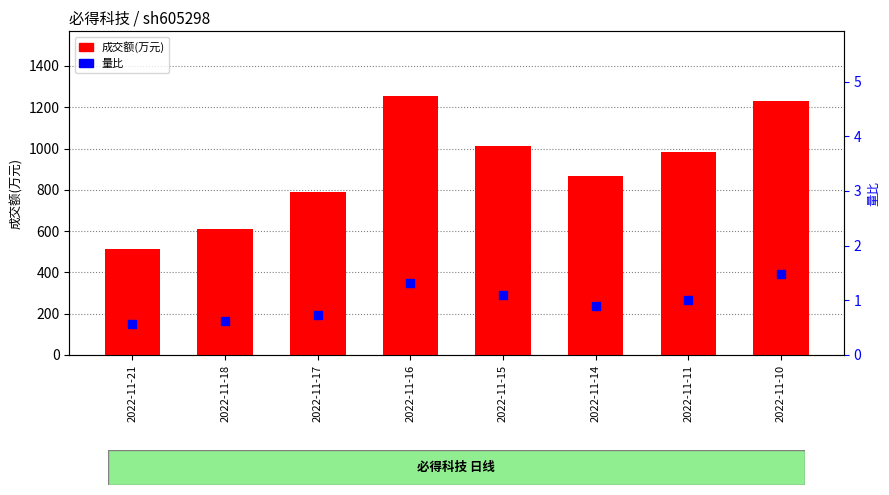

At which category is the sum across all series the highest?

2022-11-16